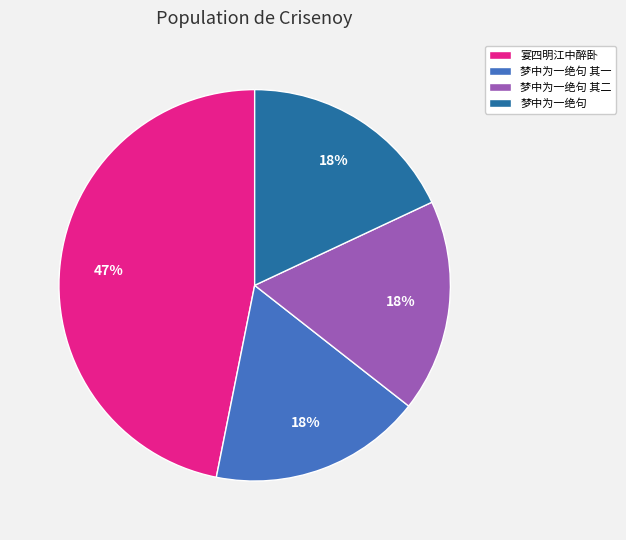

How many slices are in this pie chart?

4